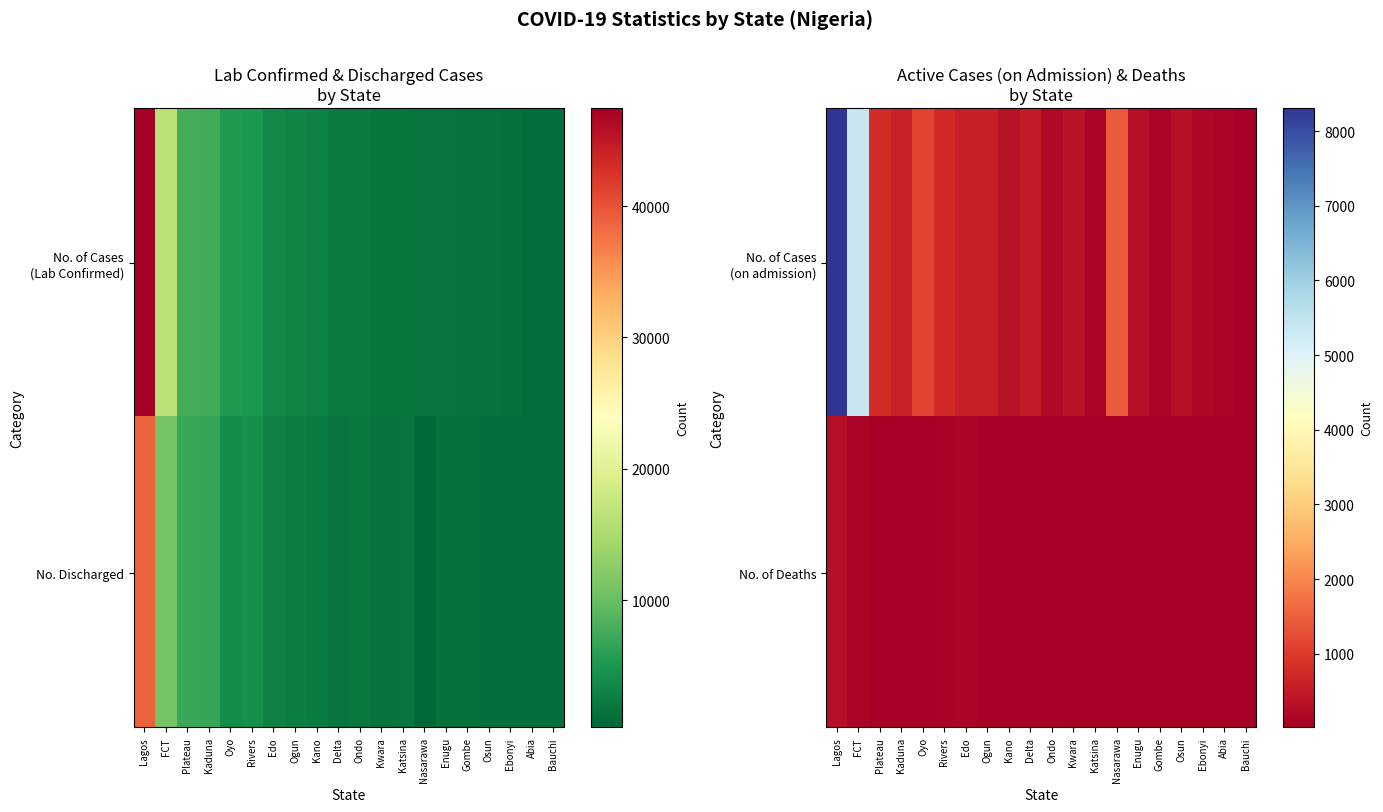

List the series in order of their peak value, highest first.

No. of Cases (on admission), No. of Deaths